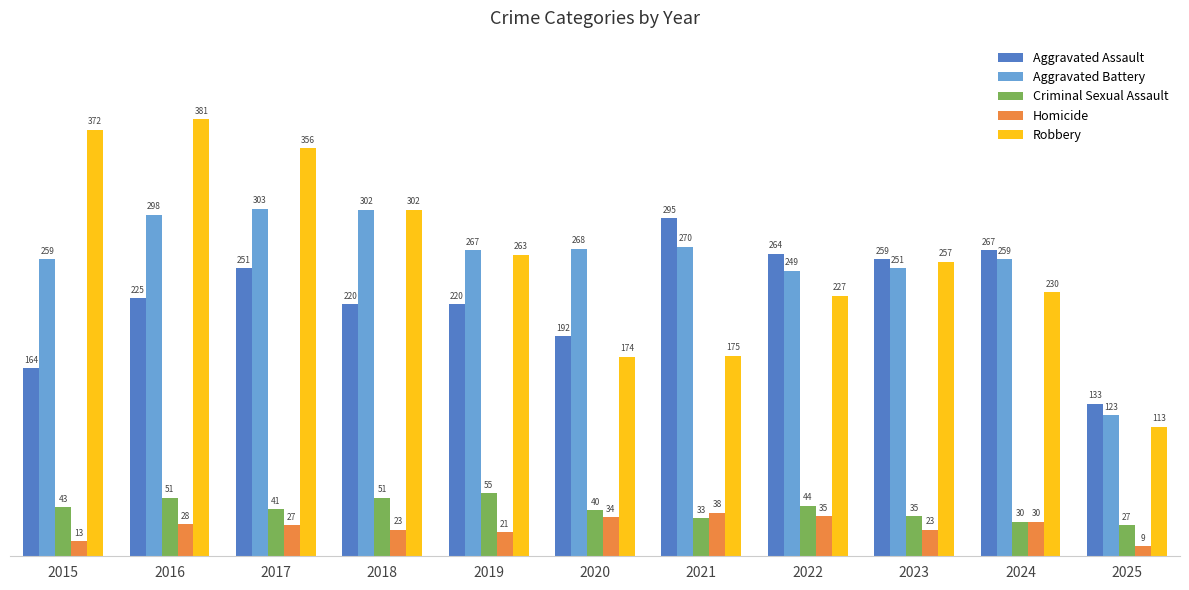

Is it true that Aggravated Assault equals 164 at 2015?

True